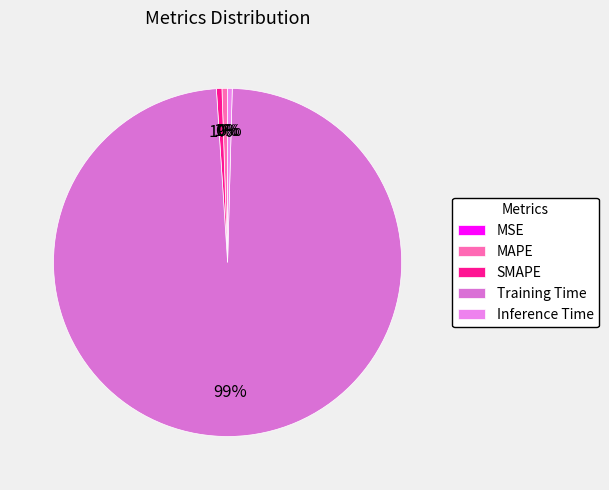

Which has a higher value, MSE or SMAPE?

SMAPE